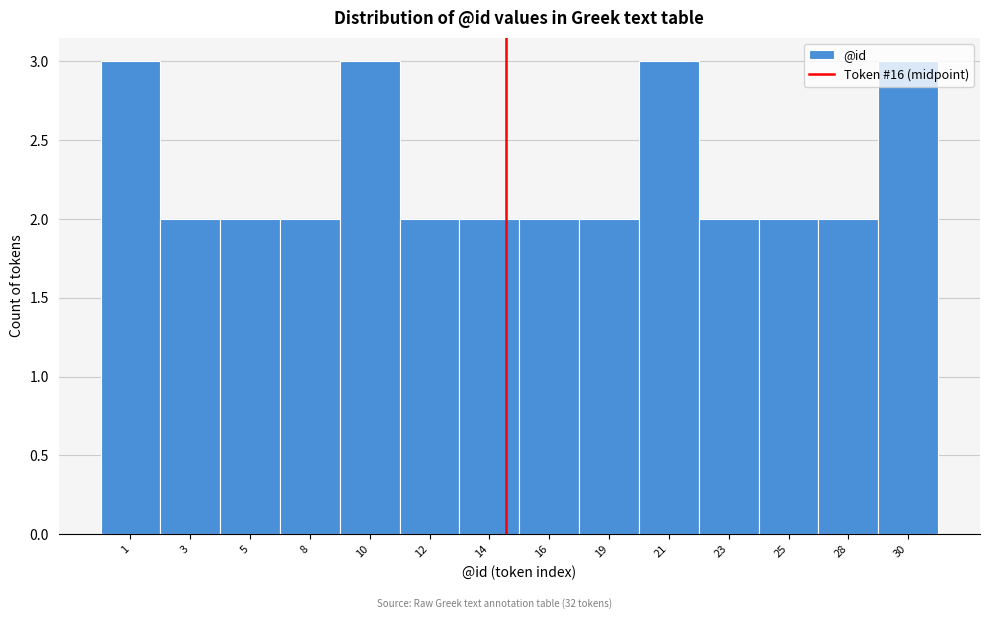

What is the sum of all values?

32